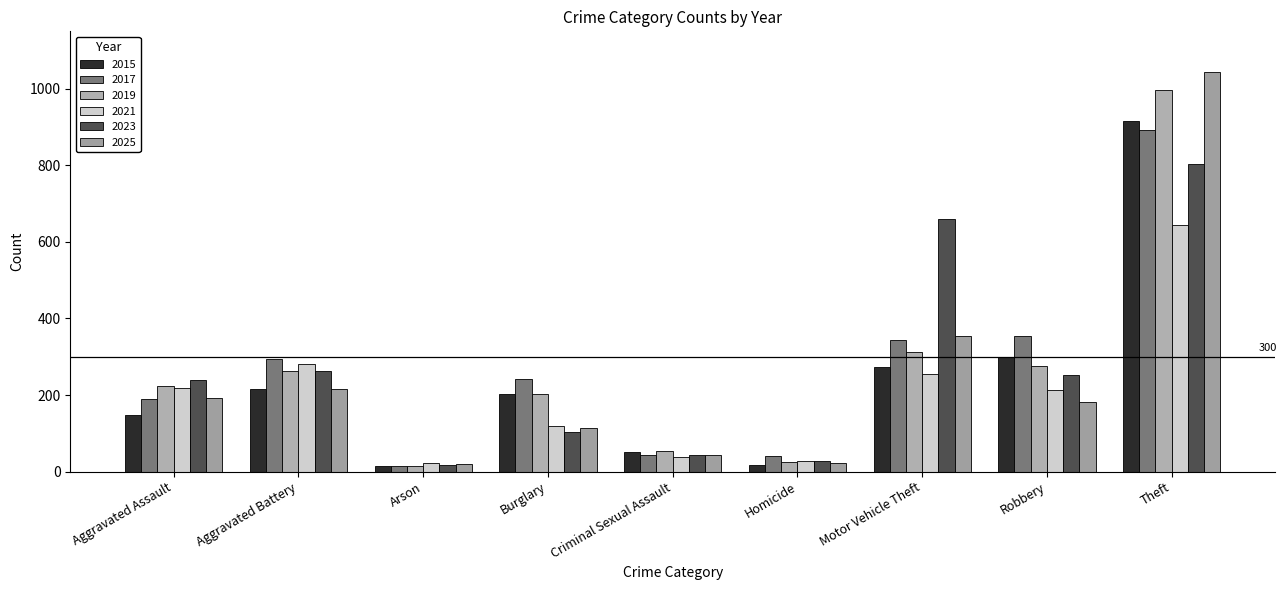

At Criminal Sexual Assault, list the series in order from largest to smallest.

2019, 2015, 2017, 2025, 2023, 2021